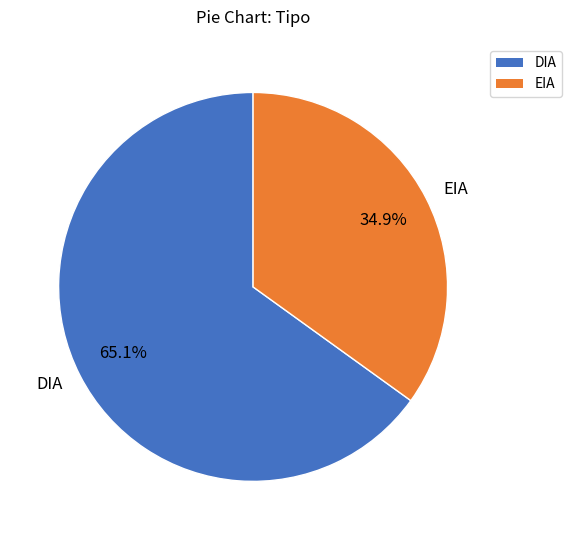

What is the ratio of the value at DIA to the value at EIA?

1.9